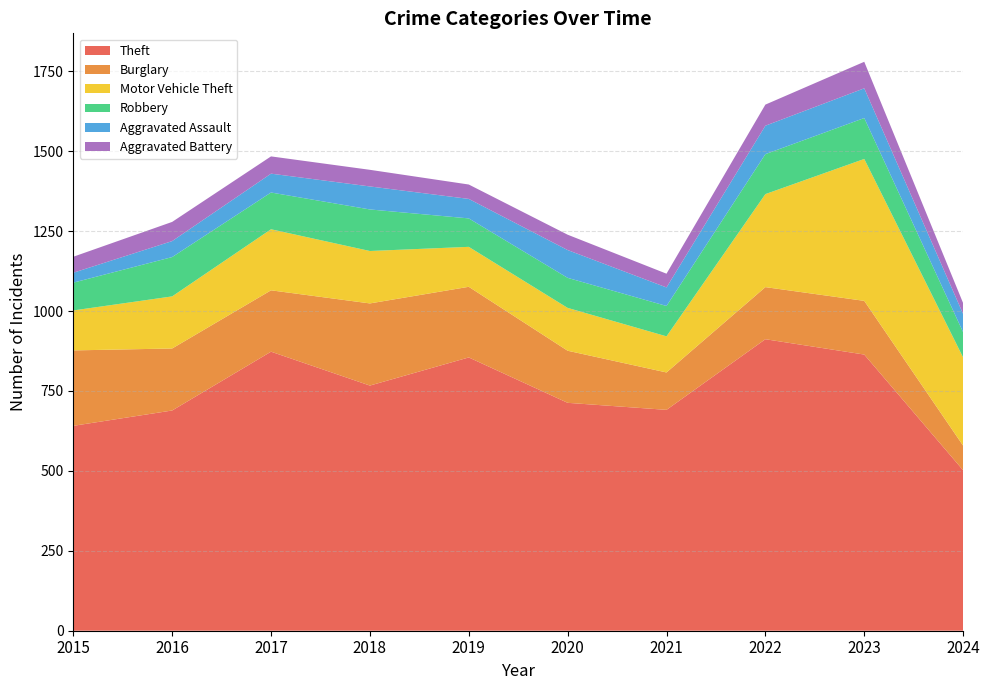

Reading left to right, transcribe all the data shown in this chart.

Theft: 2015=641	2016=689	2017=873	2018=767	2019=855	2020=713	2021=691	2022=912	2023=864	2024=502
Burglary: 2015=236	2016=194	2017=192	2018=257	2019=221	2020=163	2021=117	2022=163	2023=168	2024=77
Motor Vehicle Theft: 2015=125	2016=163	2017=191	2018=164	2019=125	2020=134	2021=113	2022=291	2023=444	2024=276
Robbery: 2015=87	2016=123	2017=115	2018=130	2019=89	2020=94	2021=95	2022=125	2023=128	2024=79
Aggravated Assault: 2015=31	2016=50	2017=59	2018=72	2019=61	2020=87	2021=58	2022=89	2023=93	2024=57
Aggravated Battery: 2015=50	2016=60	2017=54	2018=52	2019=45	2020=48	2021=43	2022=66	2023=83	2024=34